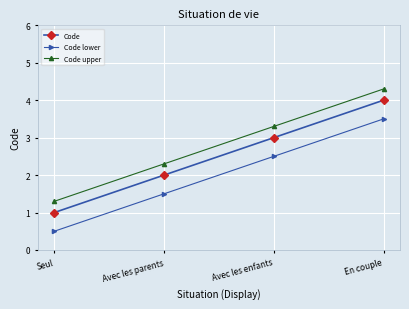

What is the spread (max minus min) of values at En couple?

0.8